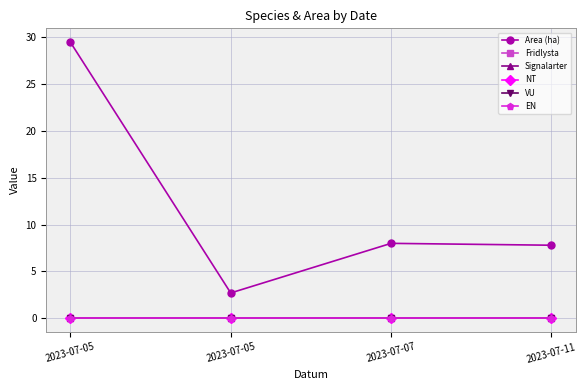

At which category does the chart reach its minimum across all series?

2023-07-05